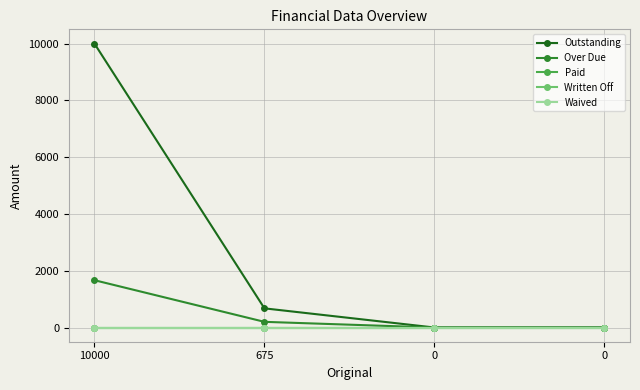

True or false: Paid has more than 1 points higher than both neighbors.

False